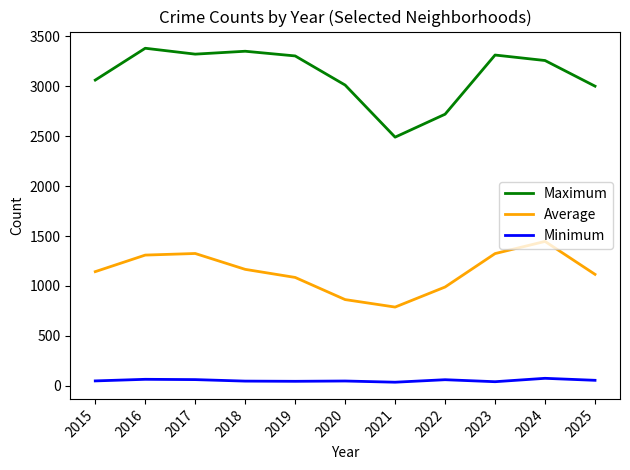

What is the maximum value shown in the chart?

3382